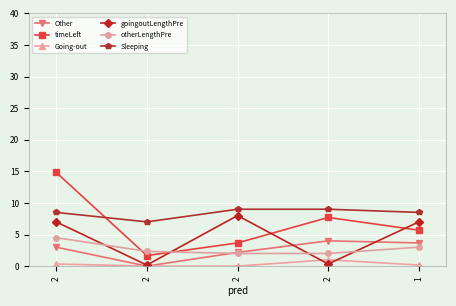

What is the difference between the highest and lowest values at 2?

14.5